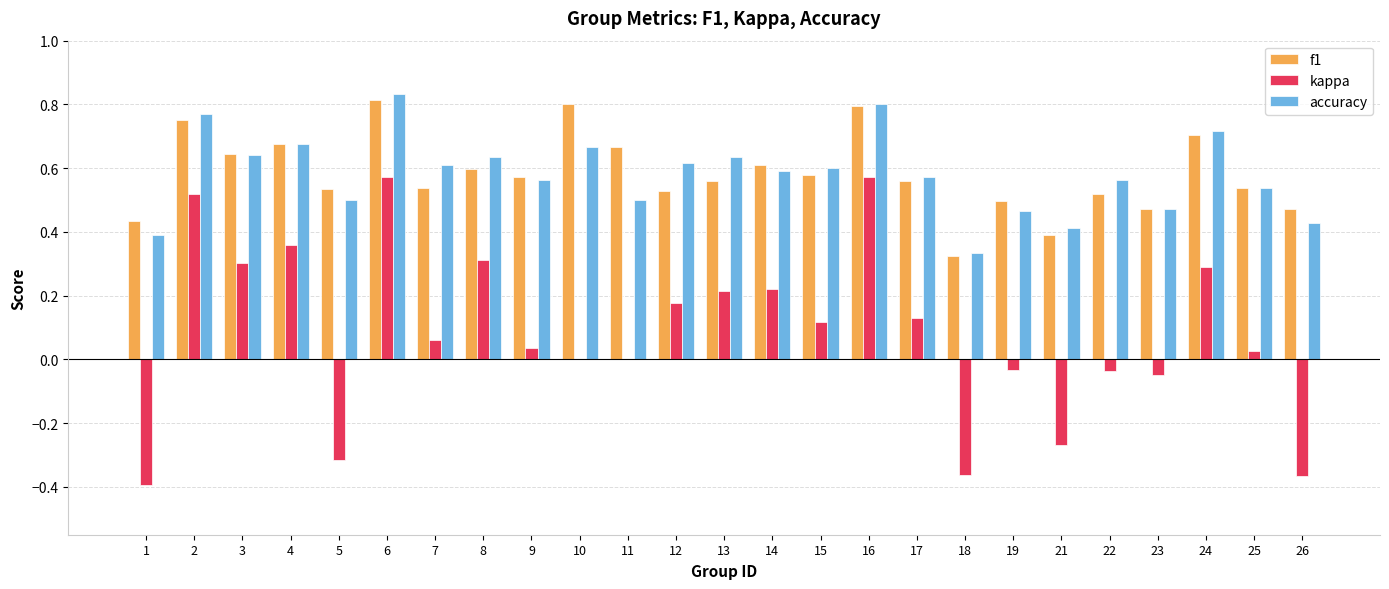

At which label does accuracy reach its peak?

6